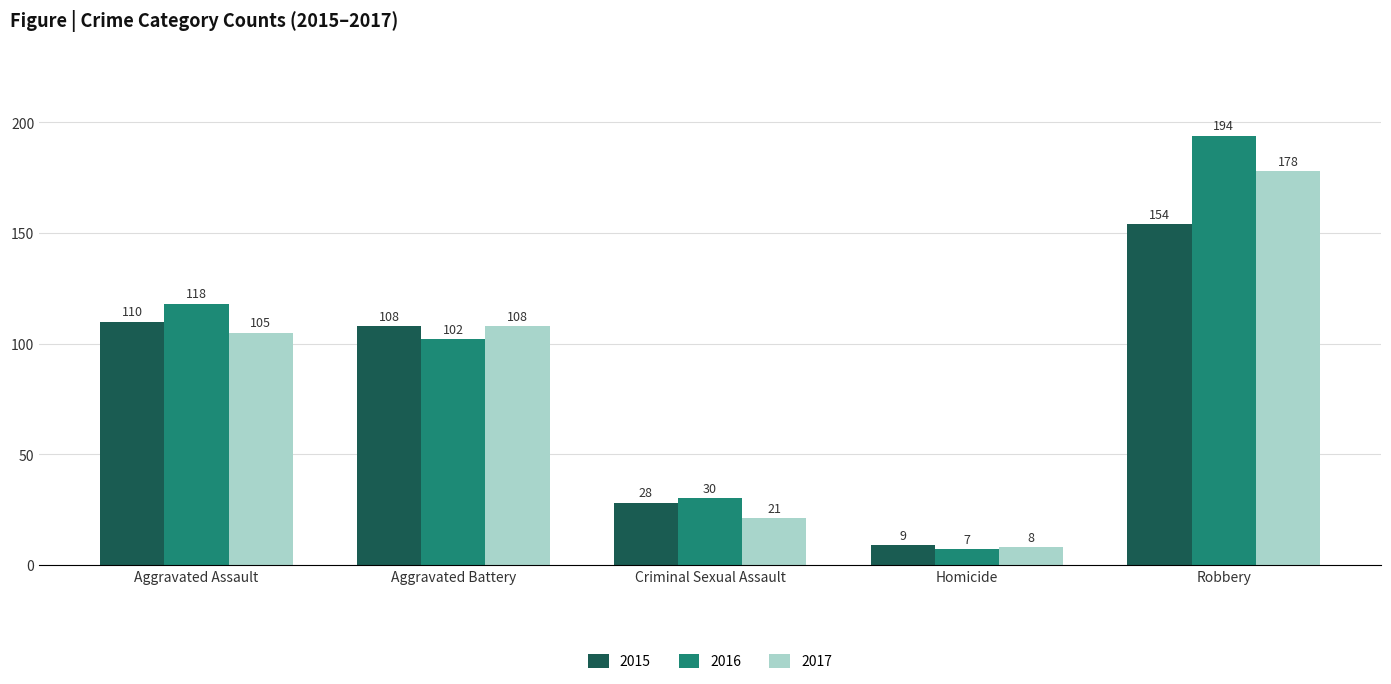

Which series has the largest total across all categories?

2016